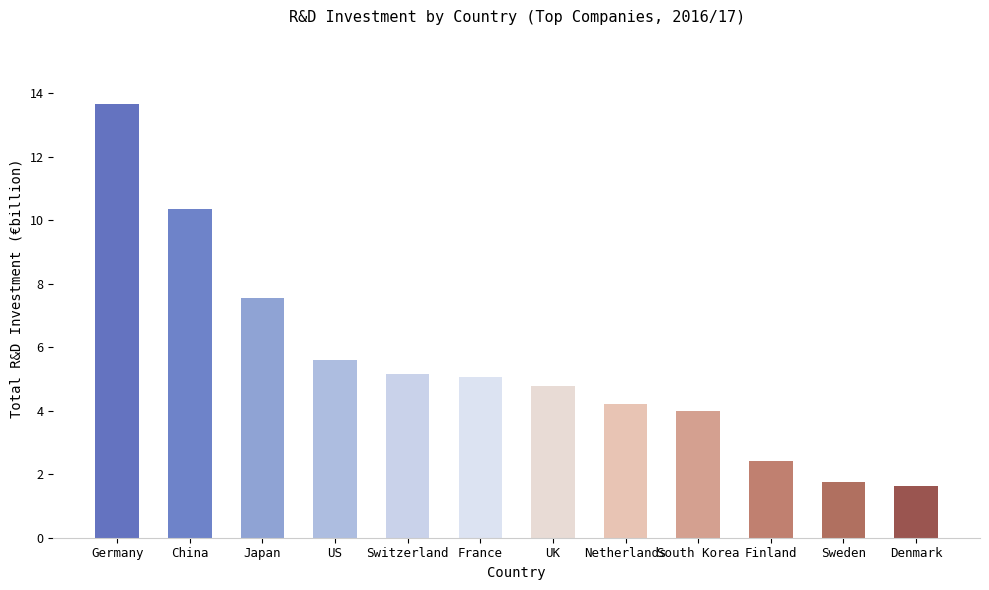

What is the label of the 5th bar from the right?

Netherlands